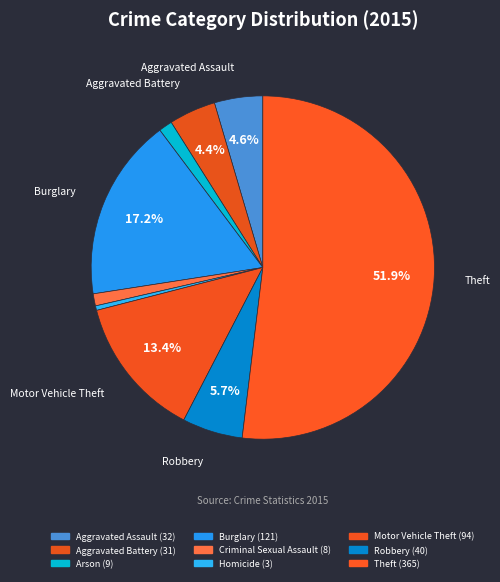

Rank the categories by value from lowest to highest.

Homicide, Criminal Sexual Assault, Arson, Aggravated Battery, Aggravated Assault, Robbery, Motor Vehicle Theft, Burglary, Theft